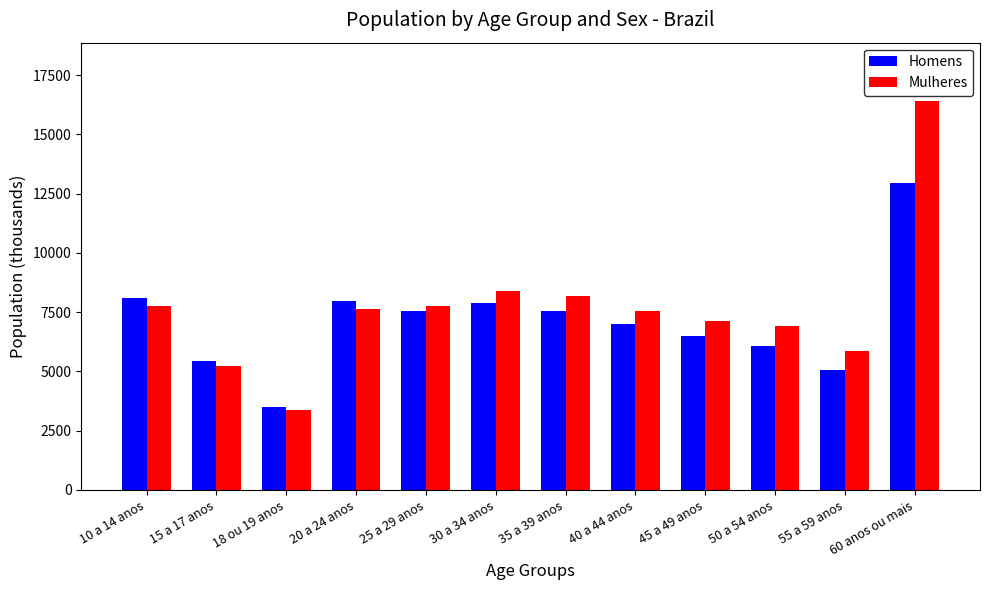

The value of Mulheres at 25 a 29 anos is 7749.4. True or false?

True